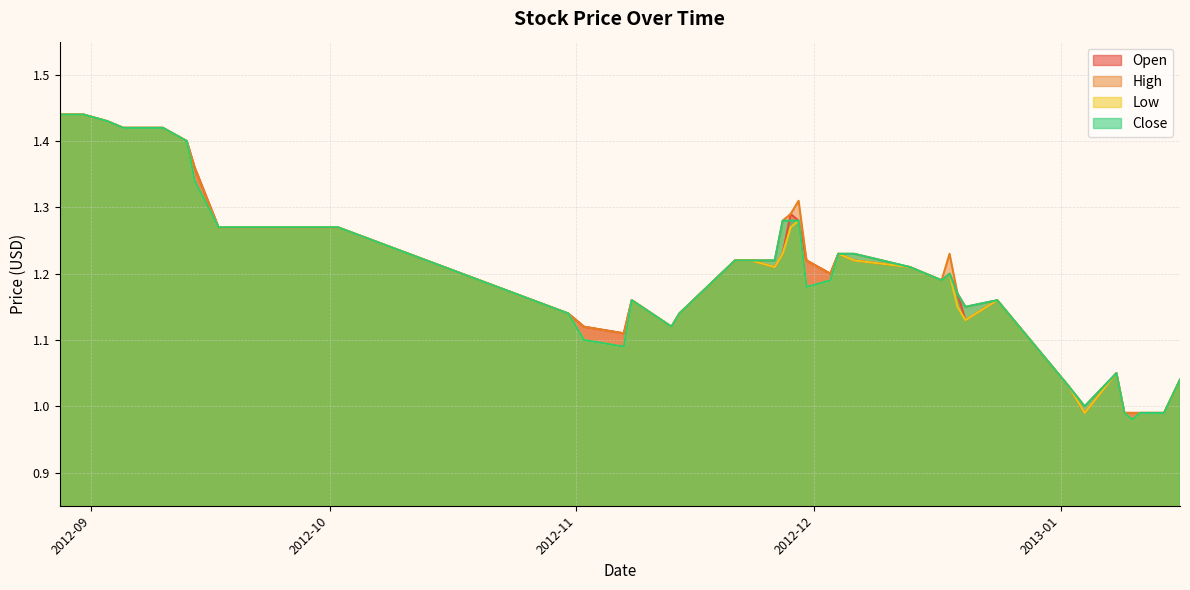

What is the sum of the High values at 2012-09-14 and 2013-01-10?

2.4